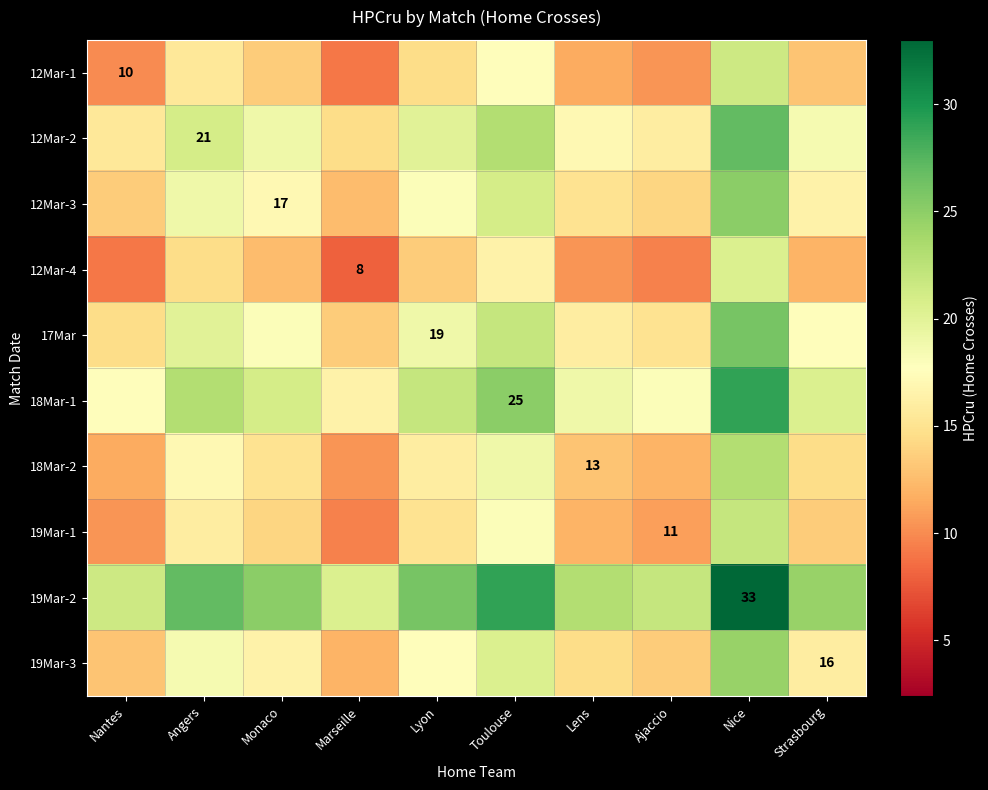

The value of 18Mar-1 at Toulouse is 36.6. True or false?

False